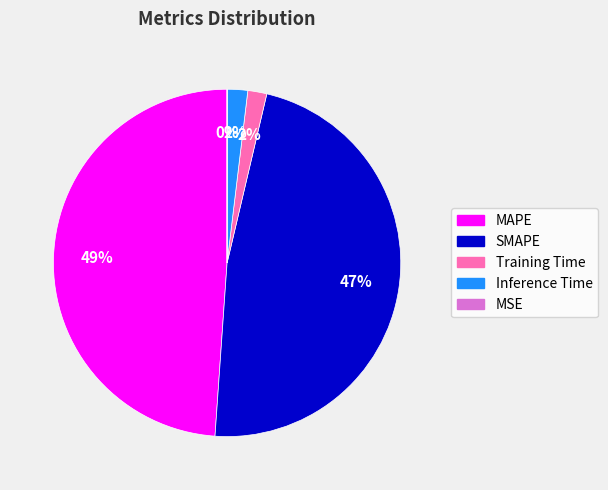

What is the largest slice in the pie chart?

MAPE